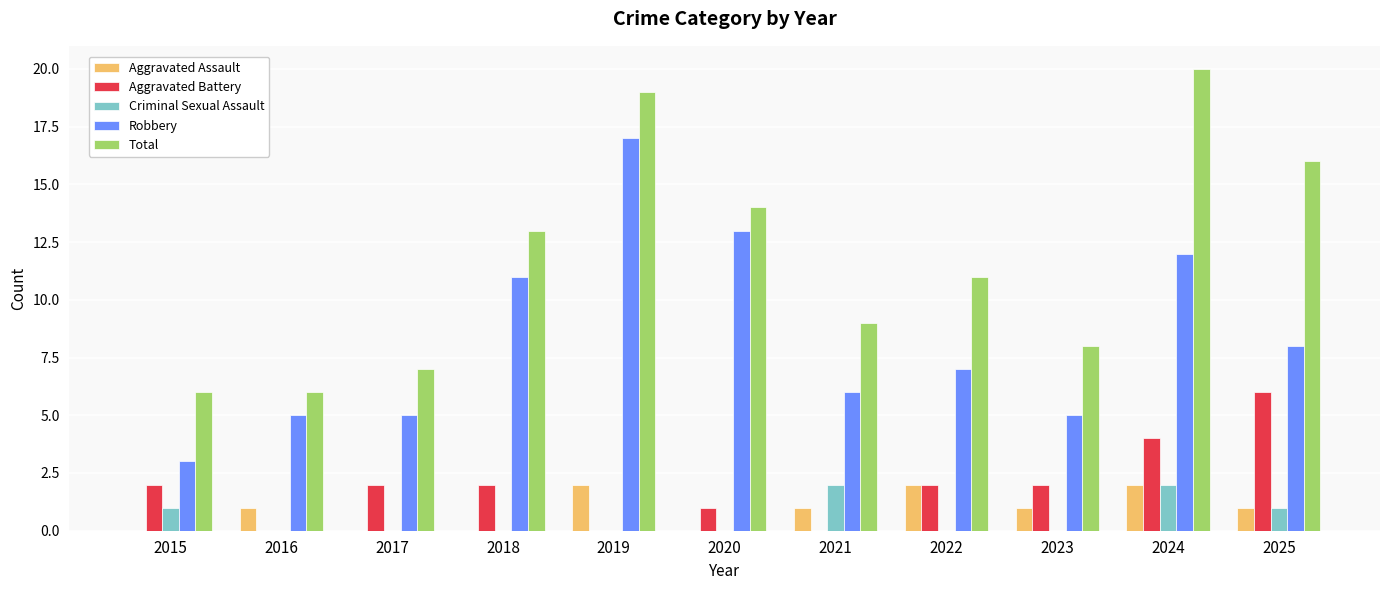

Which series changed the most between 2015 and 2018?

Robbery